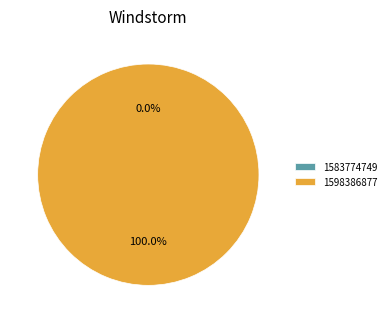

To the nearest percent, what is the difference between the largest and smallest slice percentages?

100%